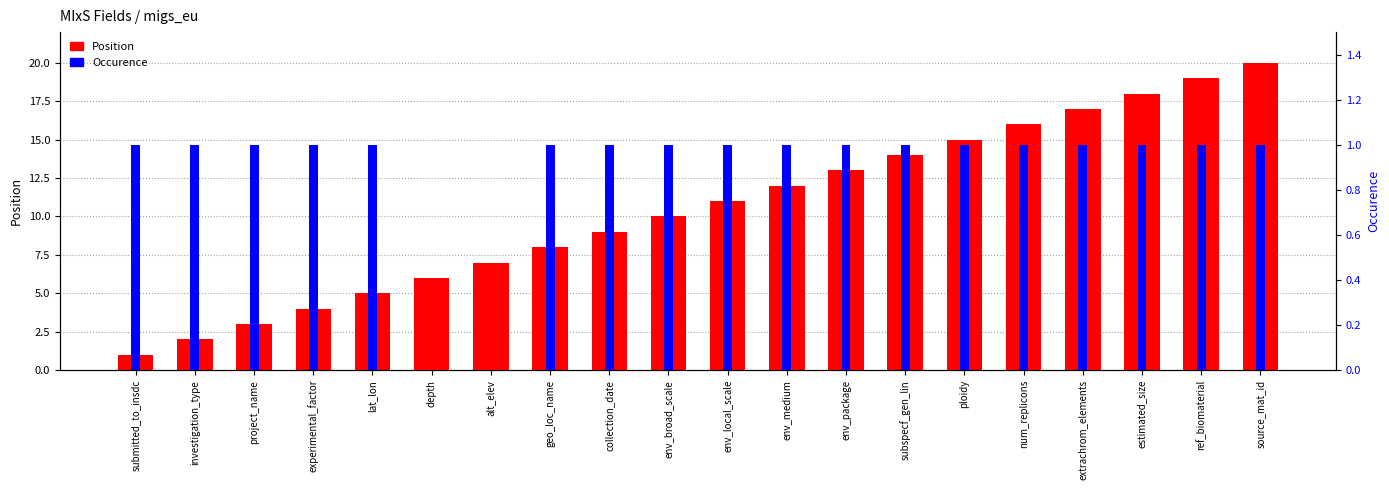

What is the difference between the highest and lowest values at env_broad_scale?

9